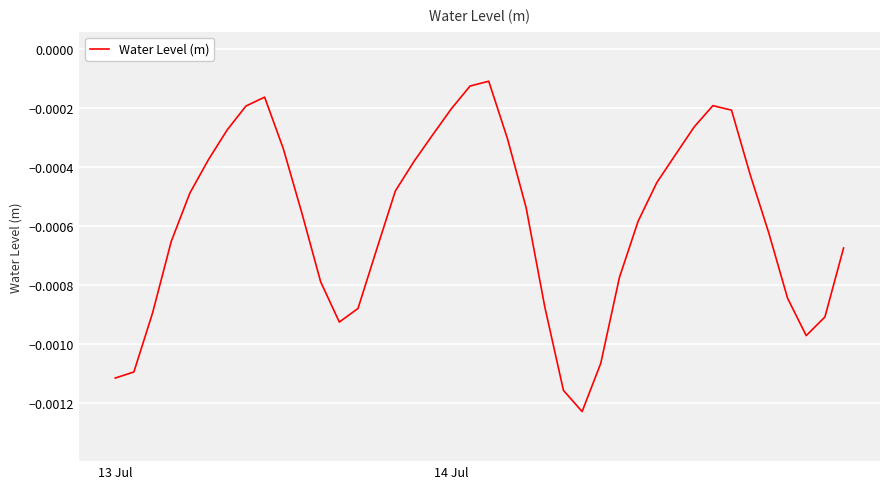

List the labels in order of value, smallest first.

25, 24, 13 Jul, 14 Jul, 26, 37, 12, 38, 2, 13, 23, 36, 11, 27, 14, 39, 3, 35, 28, 10, 22, 4, 15, 29, 34, 16, 5, 30, 9, 21, 17, 6, 31, 33, 18, 7, 32, 8, 19, 20